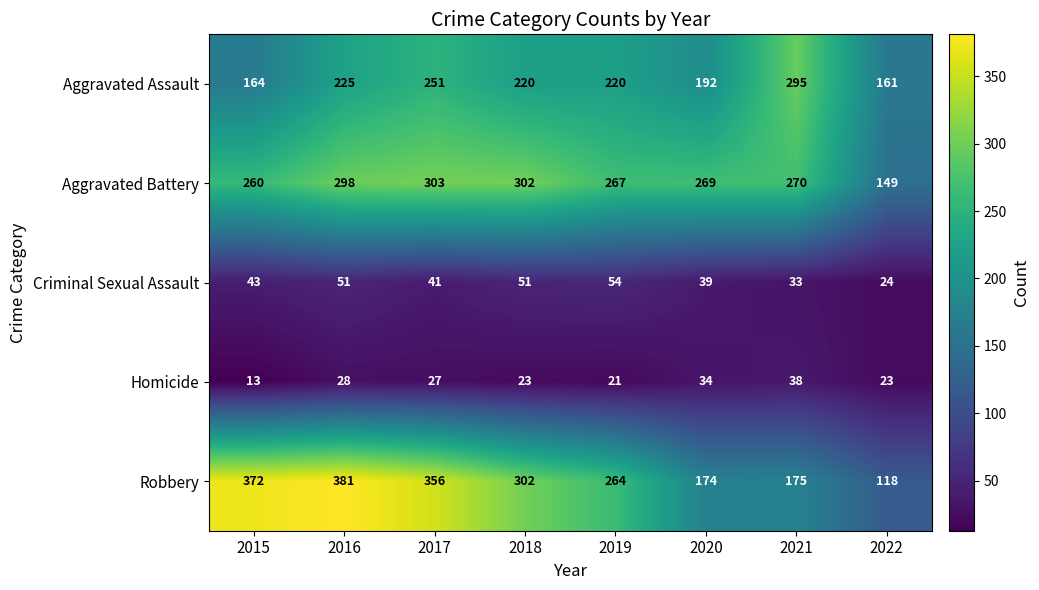

What is the minimum value shown in the chart?

13